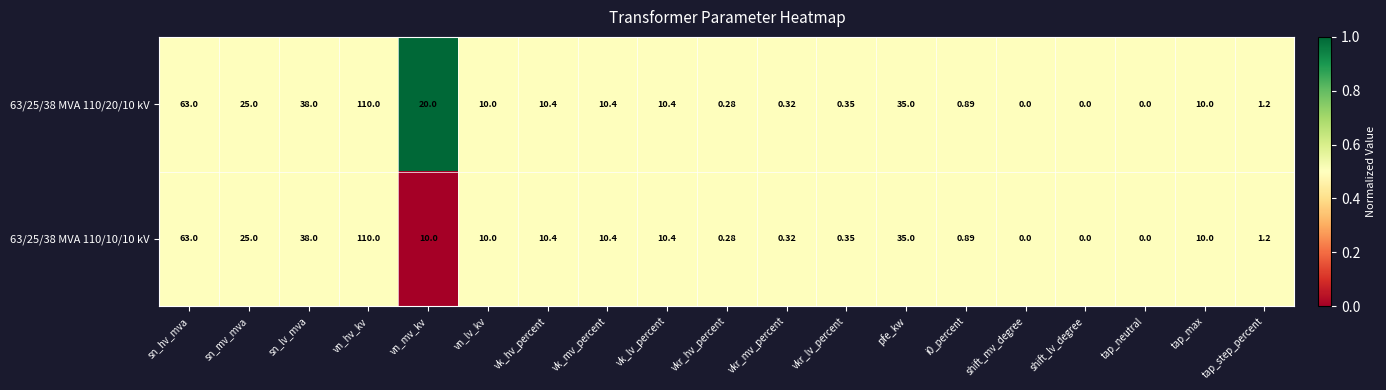

Which category has the highest value in the 63/25/38 MVA 110/10/10 kV series?

vn_hv_kv